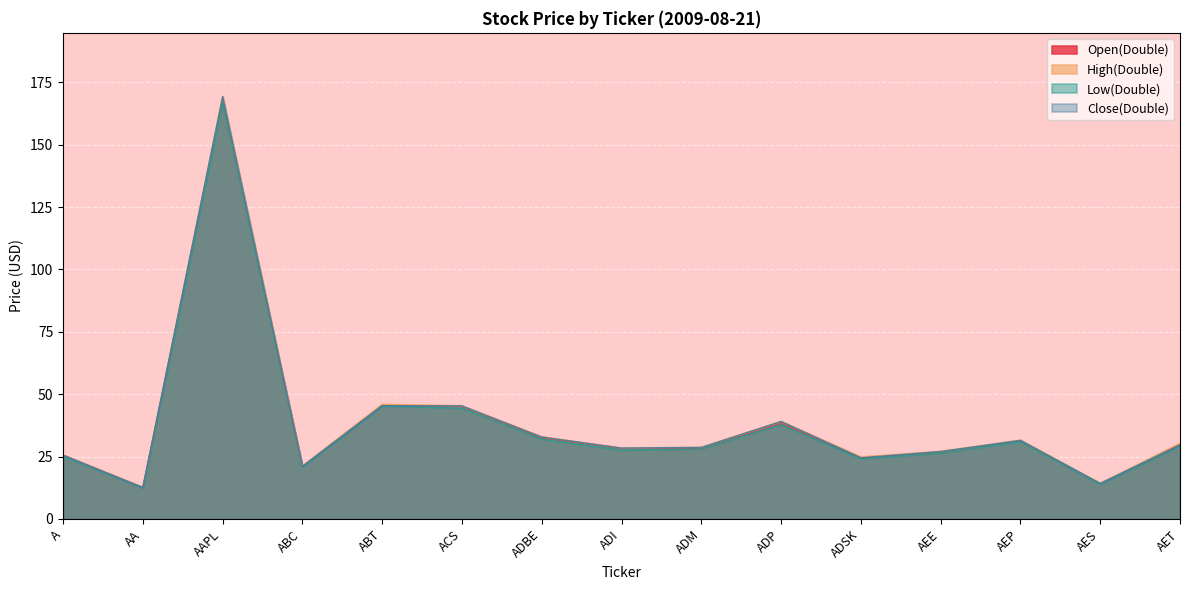

True or false: Low(Double) has more than 0 points higher than both neighbors.

True